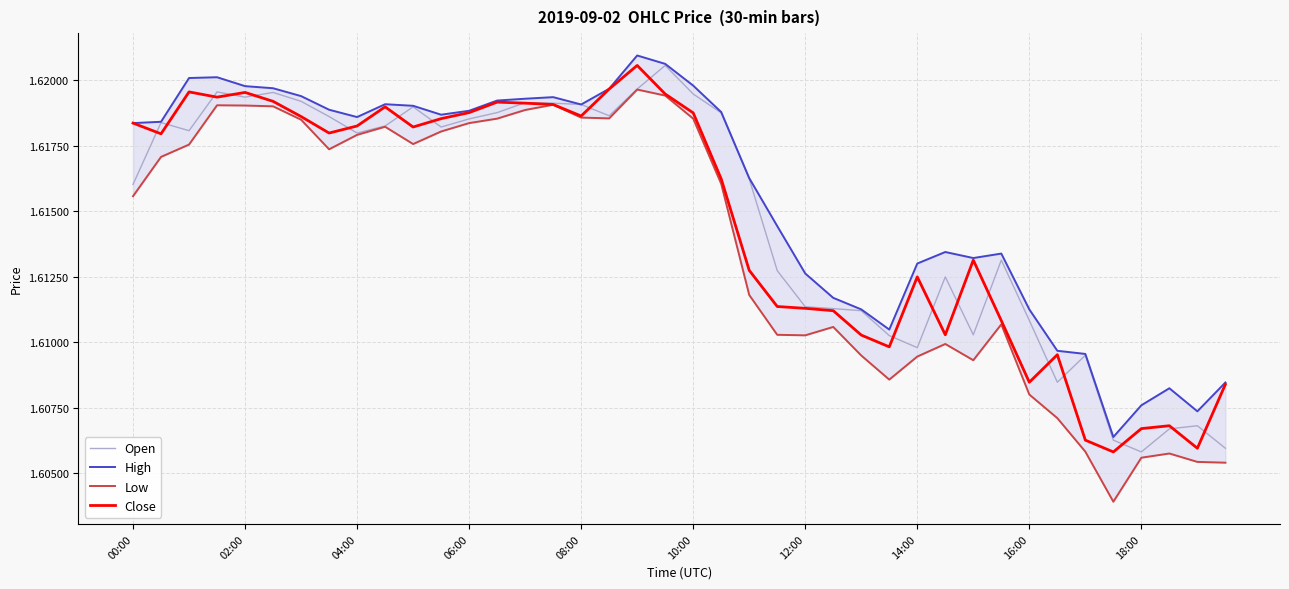

Is it true that Close equals 2.7 at 02:00?

False